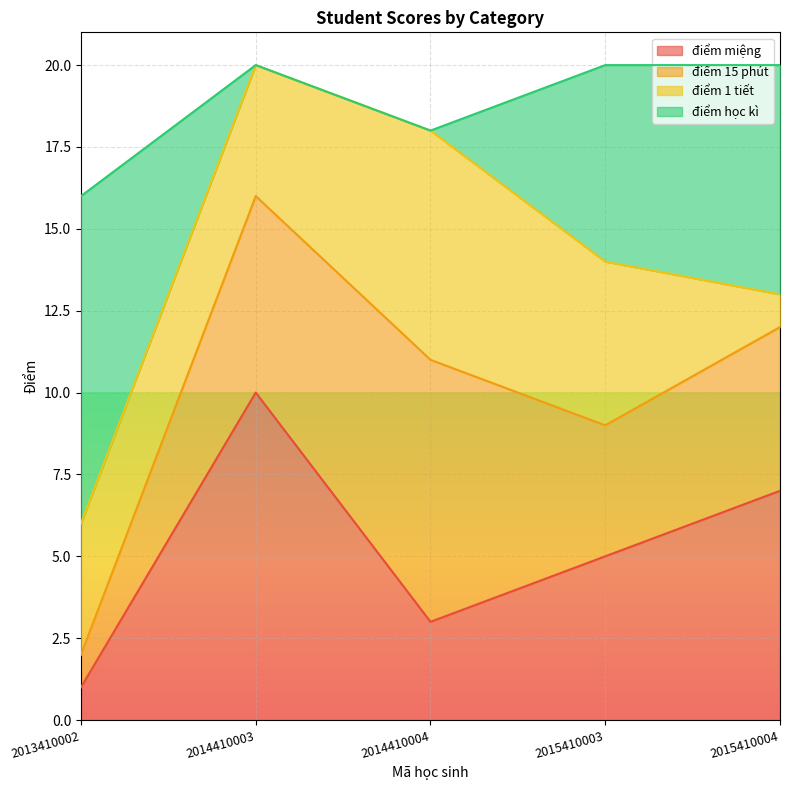

How many điểm học kì values are between 0 and 7?

4